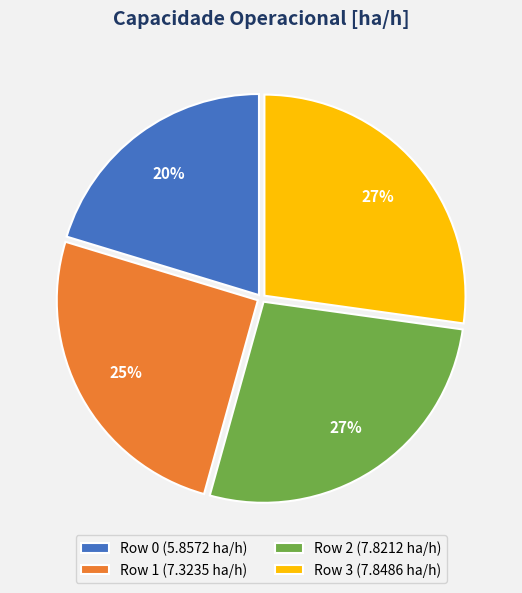

The Row 3 slice represents 27% of the pie. True or false?

True